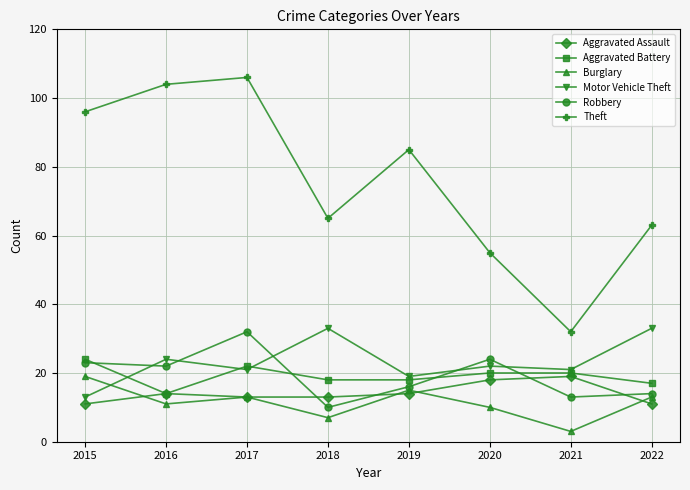

Is it true that Motor Vehicle Theft equals 21 at 2021?

True